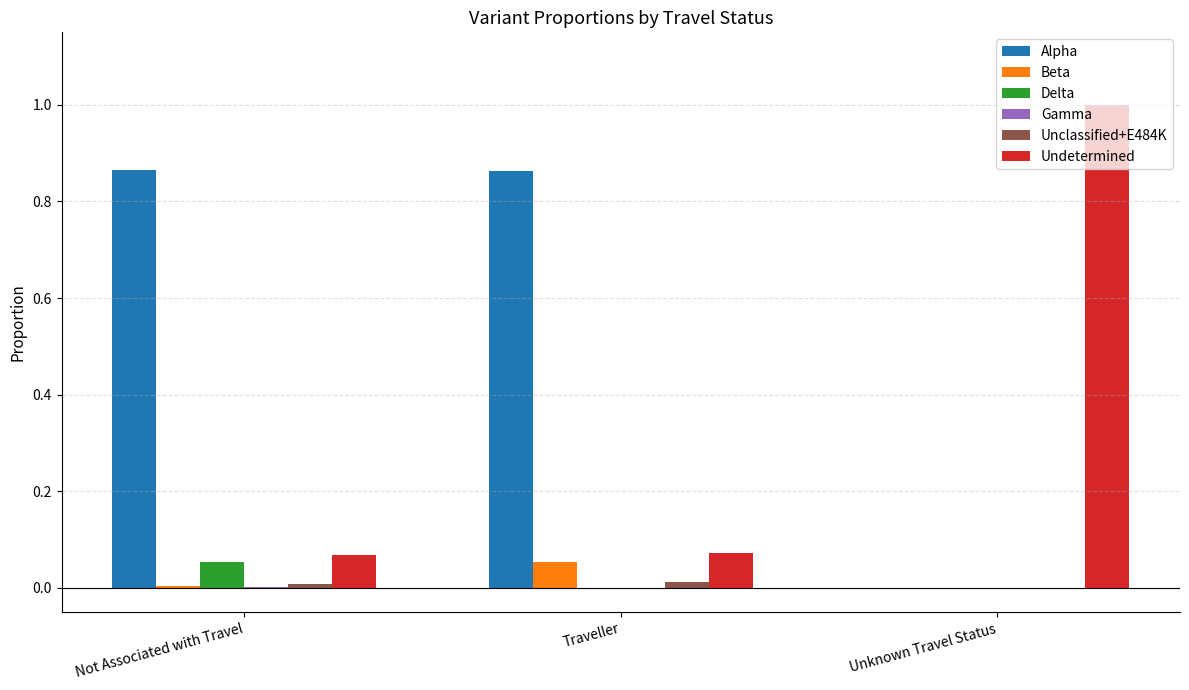

Which series has the largest total across all categories?

Alpha